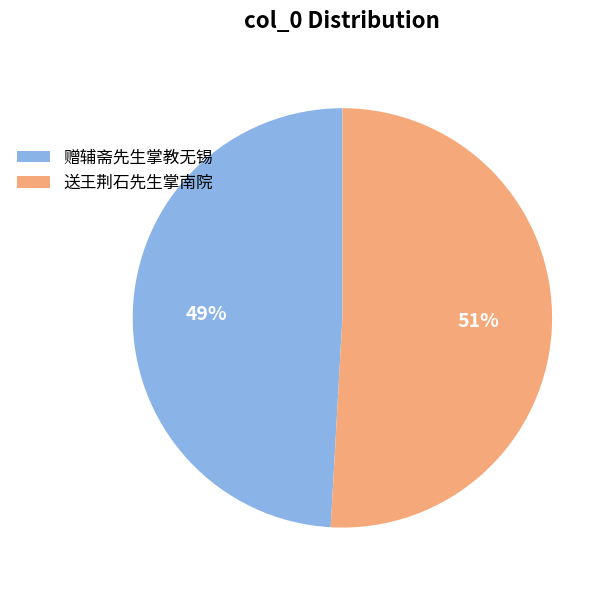

The 赠辅斋先生掌教无锡 slice represents 49% of the pie. True or false?

True